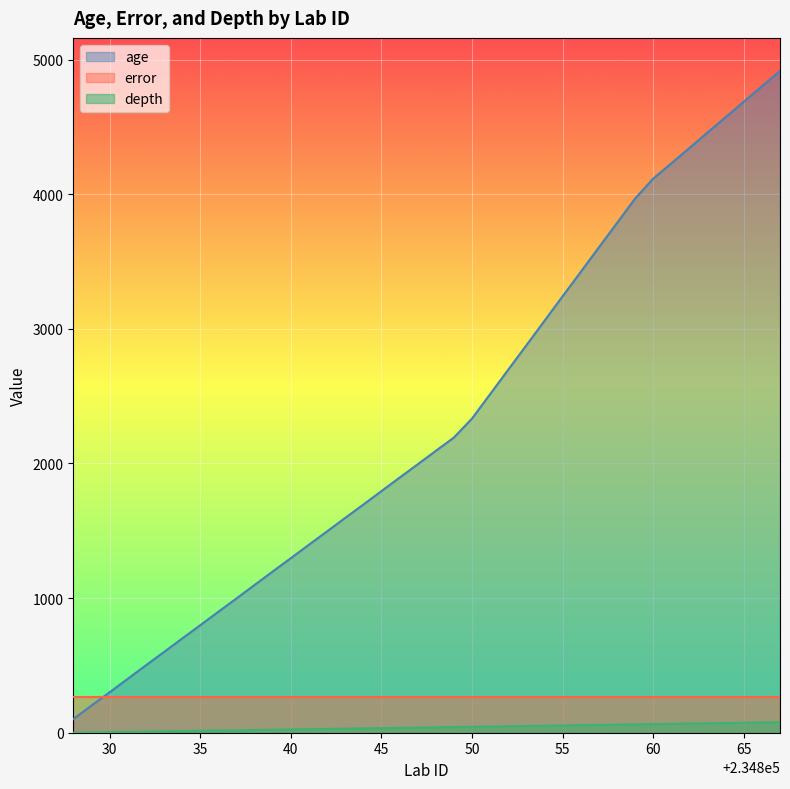

What is the sum of the age values at 234856 and 234853?

6299